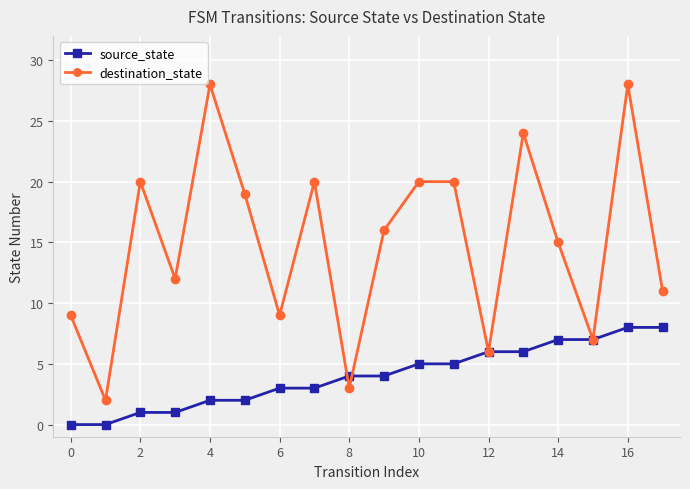

List the series in order of their peak value, lowest first.

source_state, destination_state